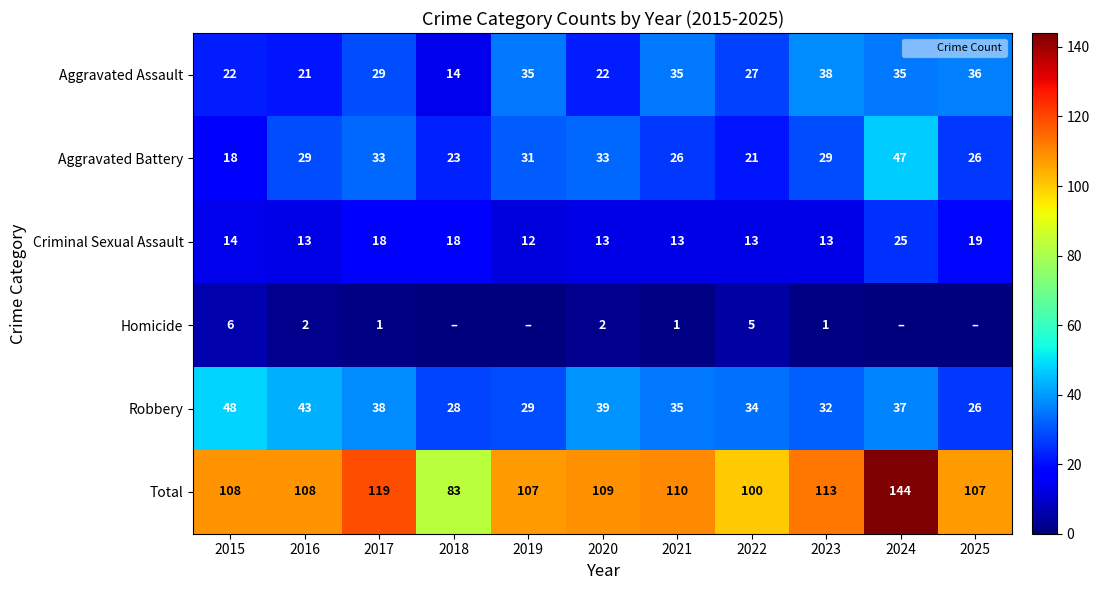

Which series has the widest spread of values?

Total